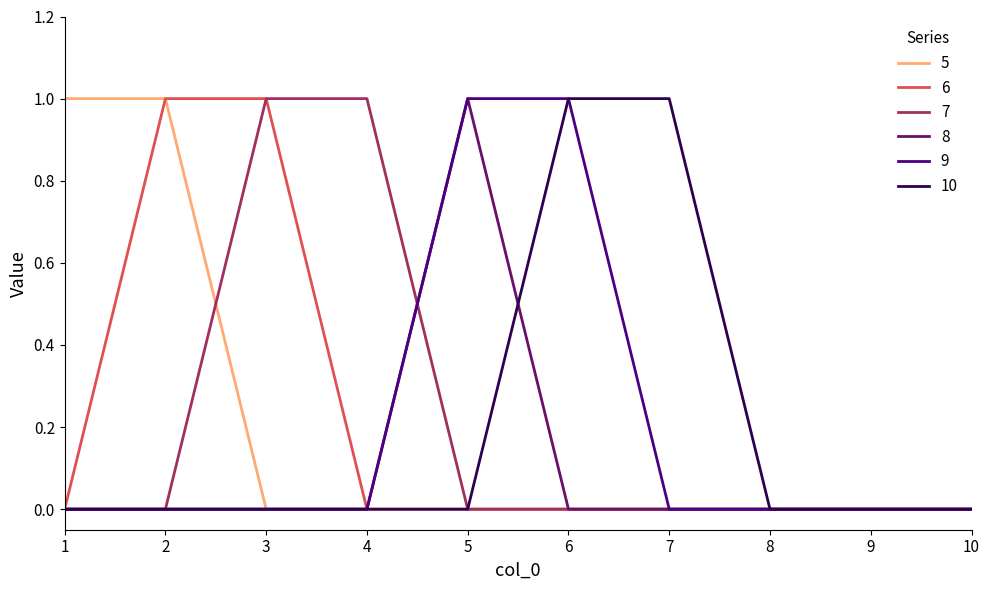

Is it true that 10 equals 1 at 4?

False